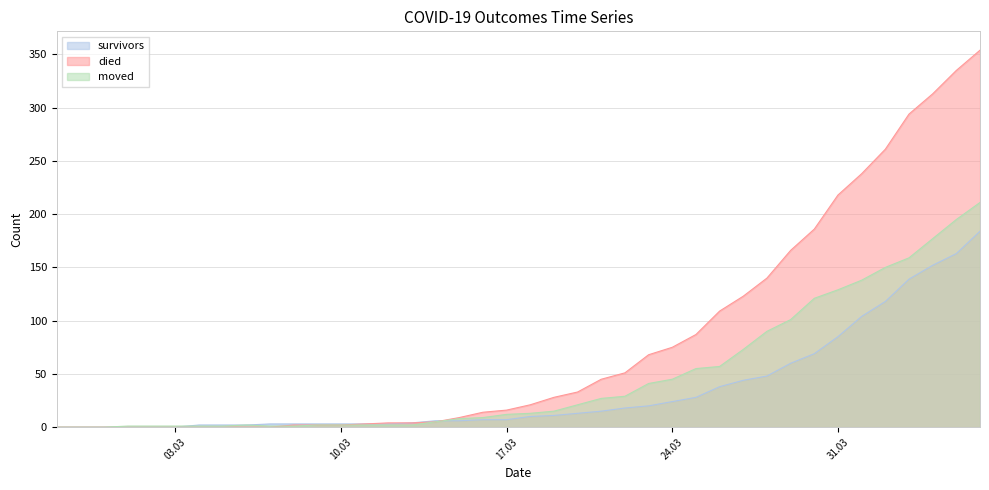

What is the label of the 34th point from the right?

2020-03-04